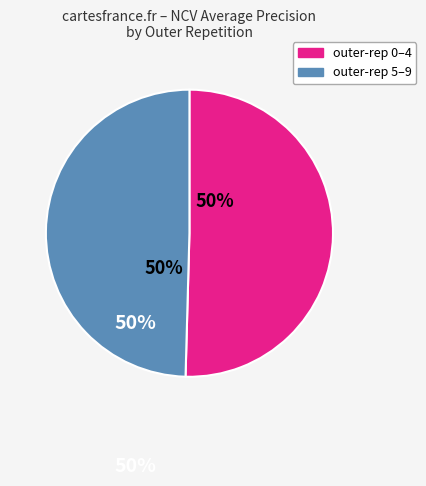

How many slices are in this pie chart?

2